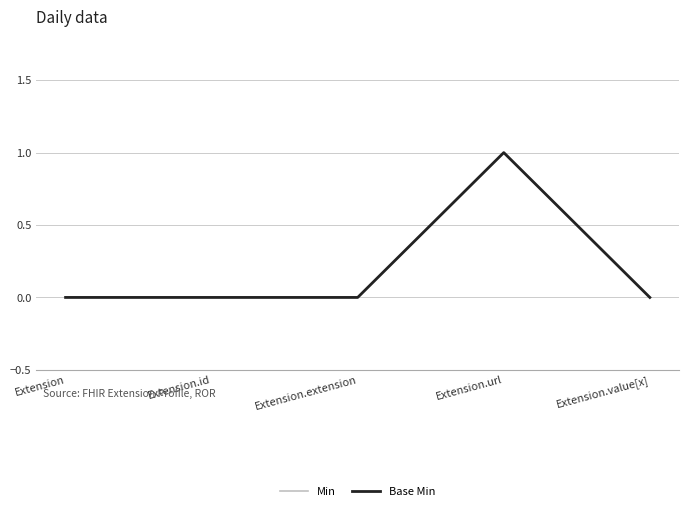

At how many categories does at least one series exceed 0?

1